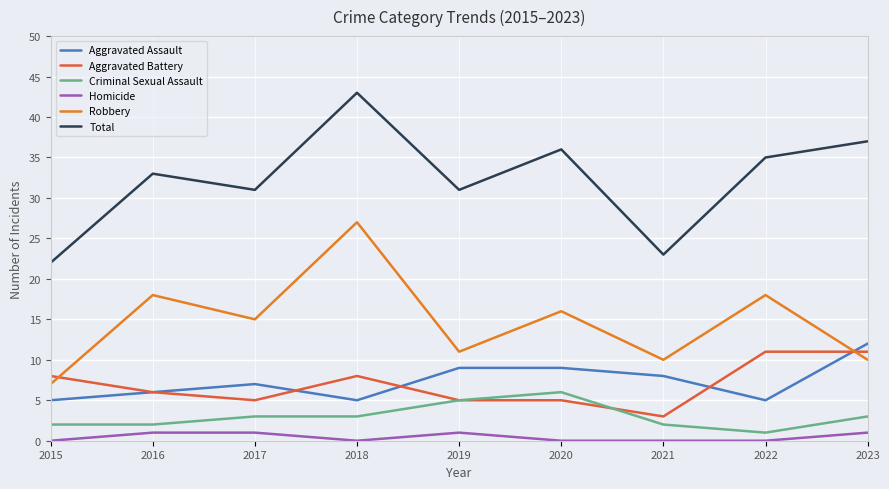

What is the difference between the highest and lowest values at 2017?

30